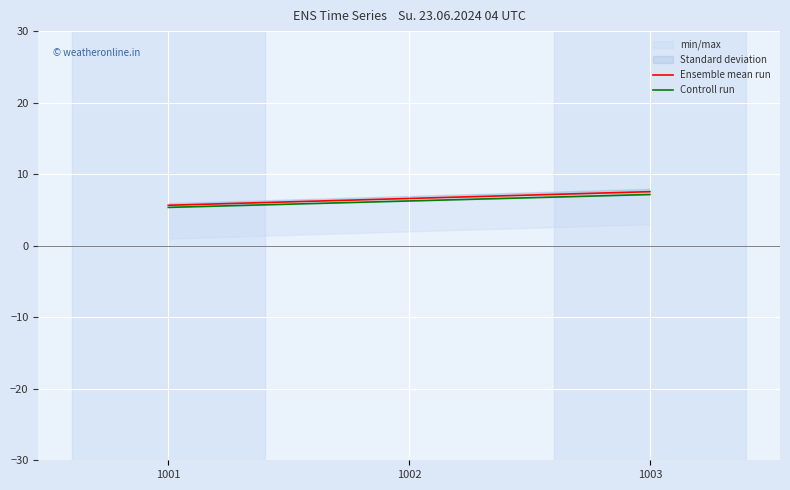

How many data points in Controll run are less than 6?

1